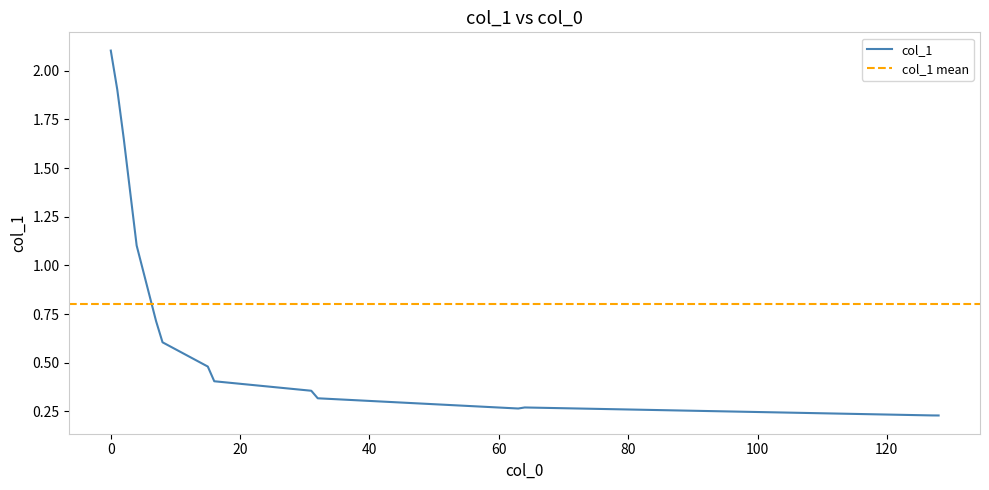

The chart shows a value of 0.2 at 128. True or false?

True